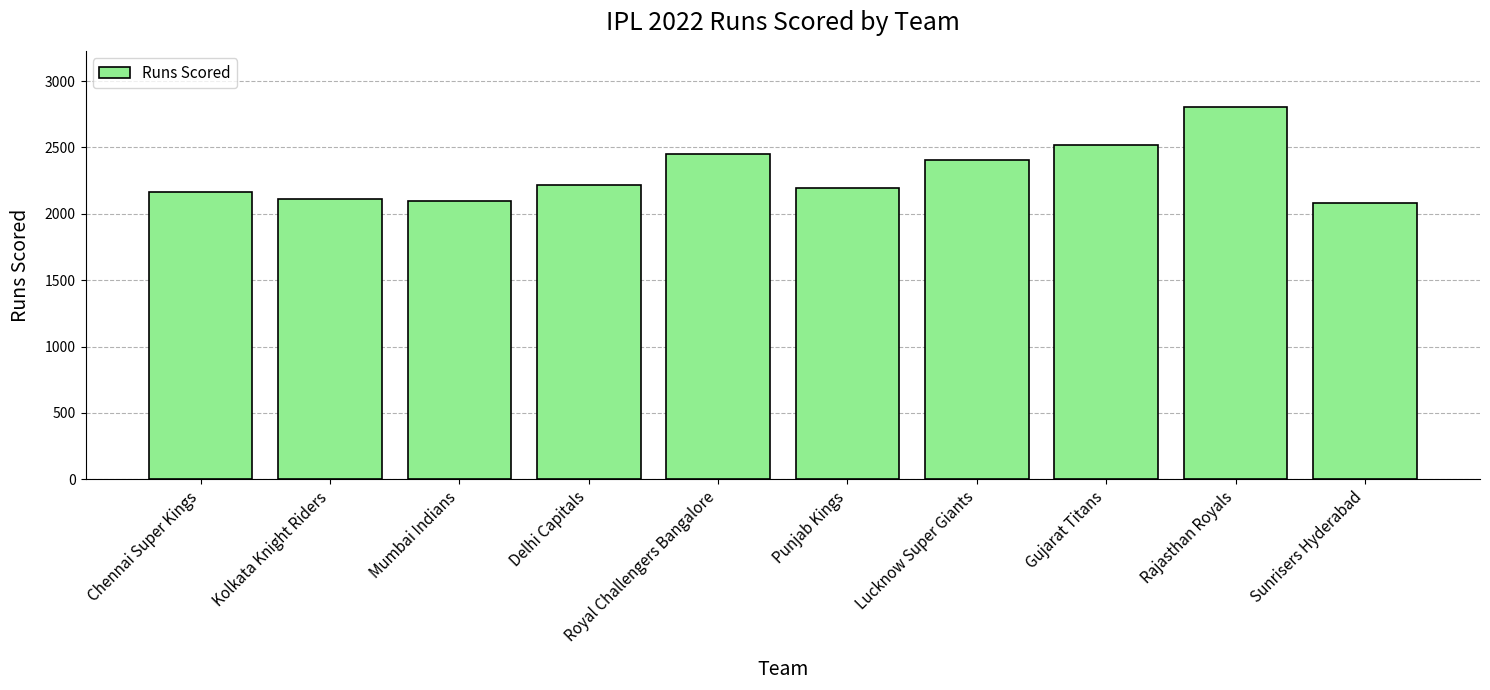

True or false: the data shows 2193 at Punjab Kings.

True